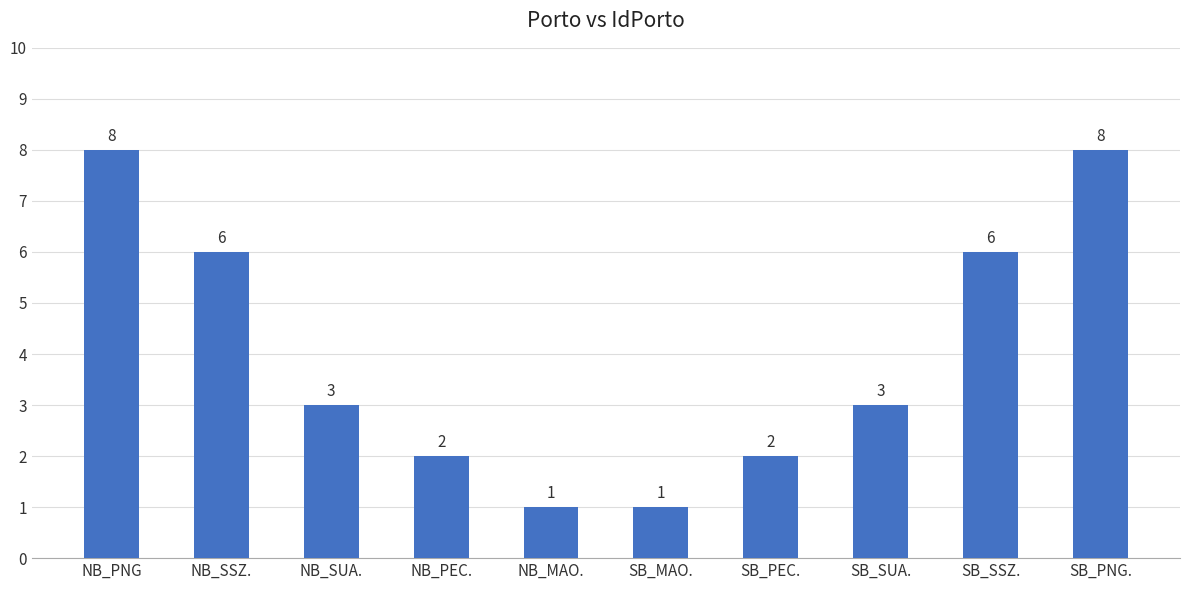

What is the difference between the values at SB_MAO. and SB_PEC.?

1